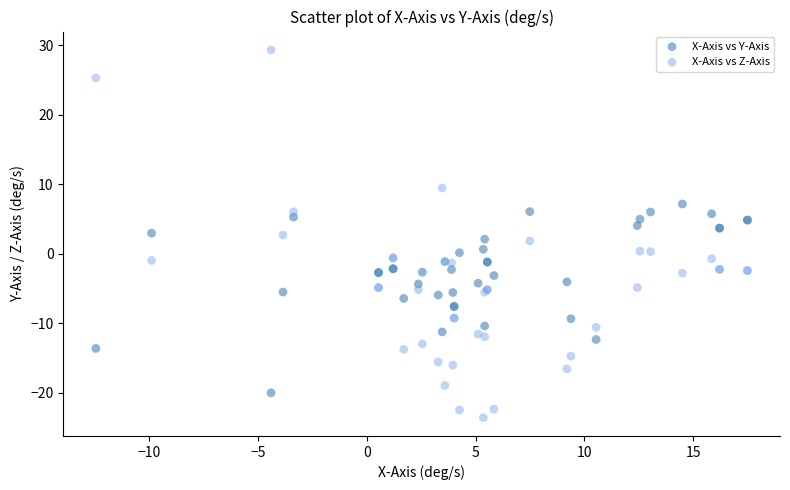

What is the X range (max minus min) for the scatter plot?

29.9